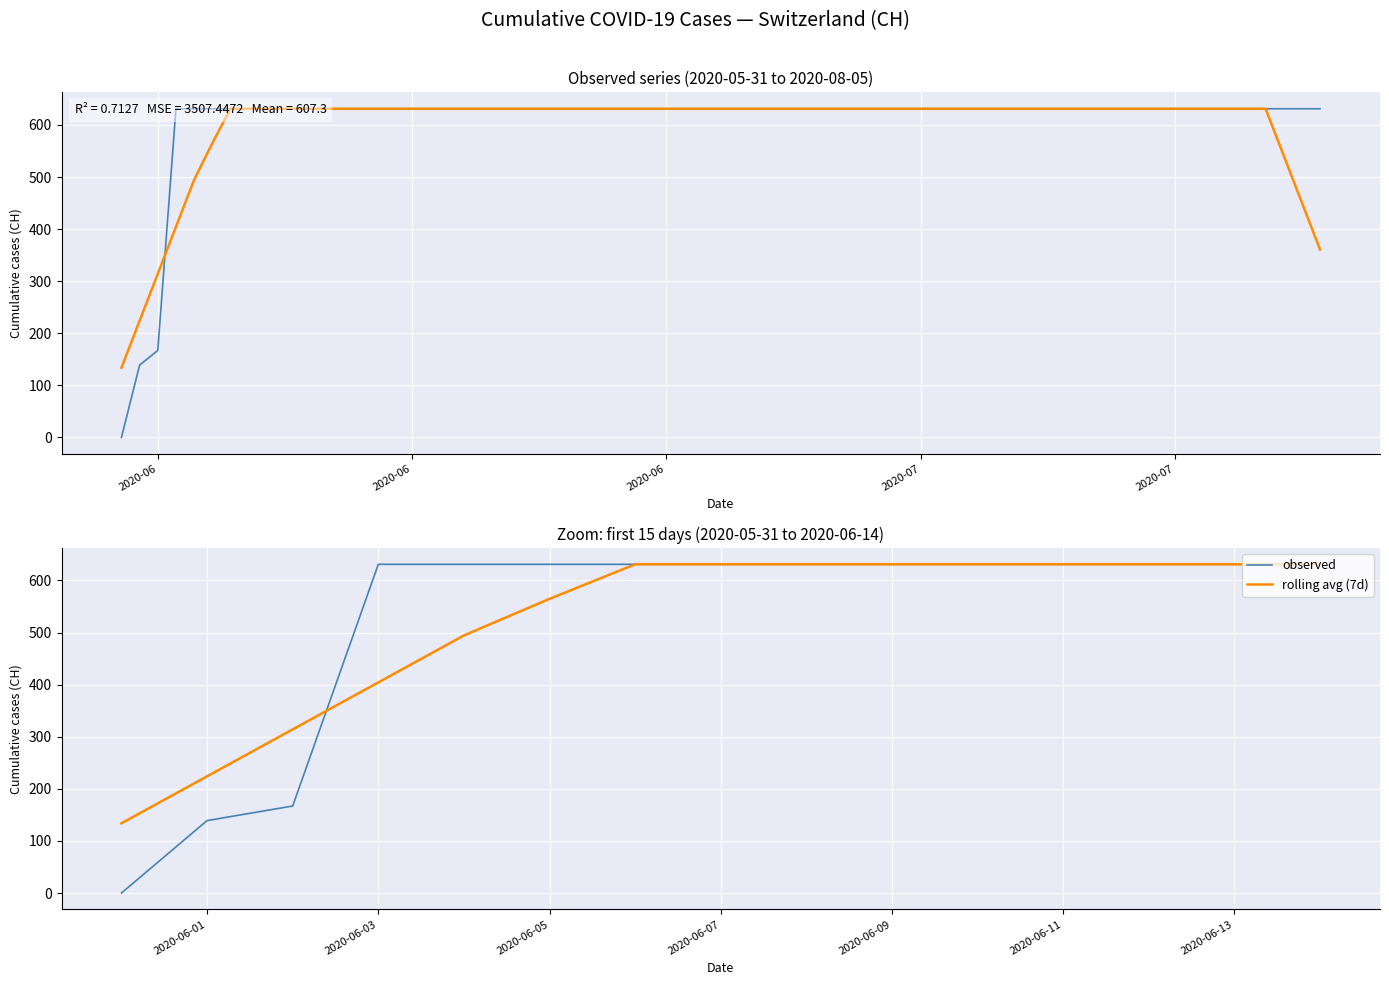

Count the number of categories in the chart.

15